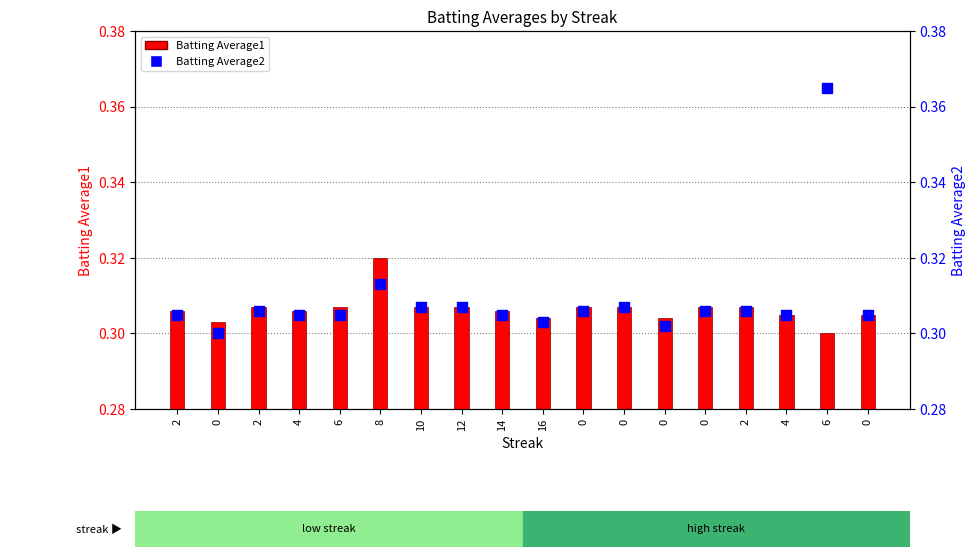

At which category is the sum across all series the highest?

6